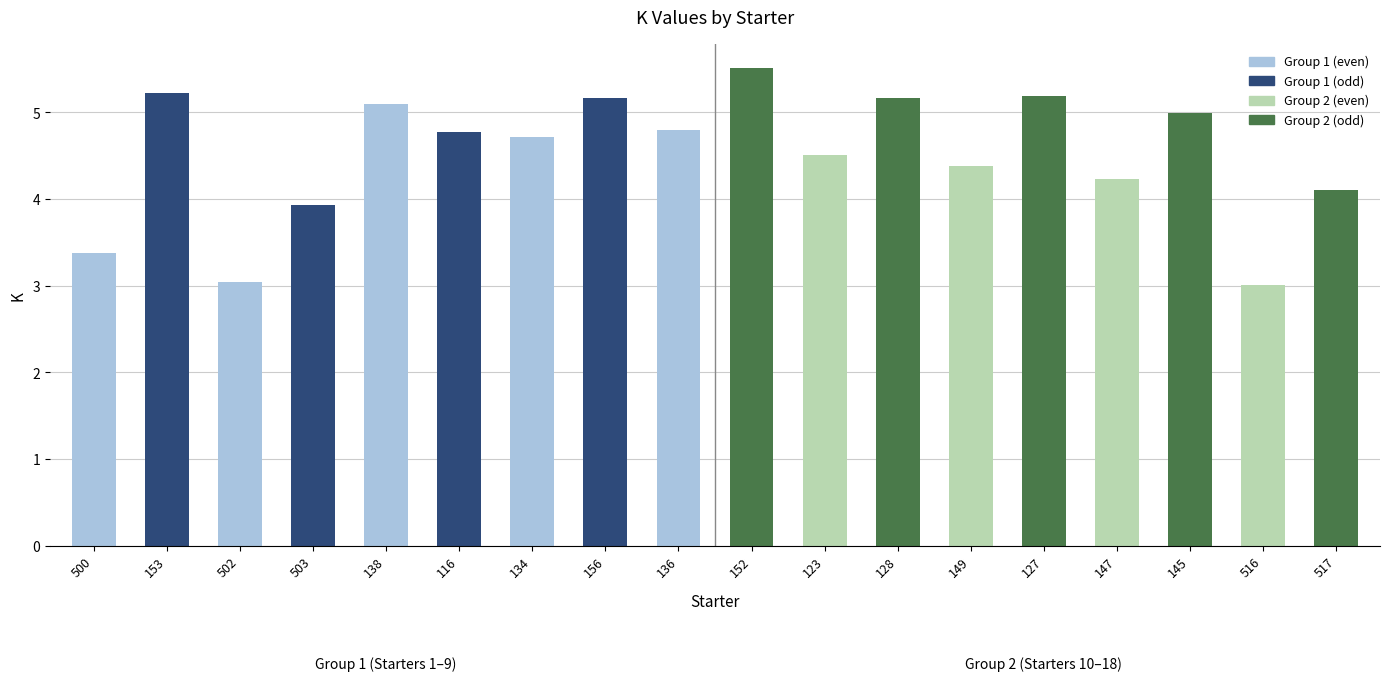

Is it true that the value at 136 is 4.8?

True